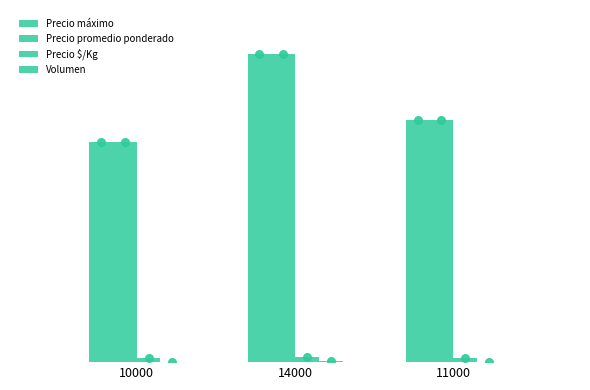

At which category is the sum across all series the highest?

14000